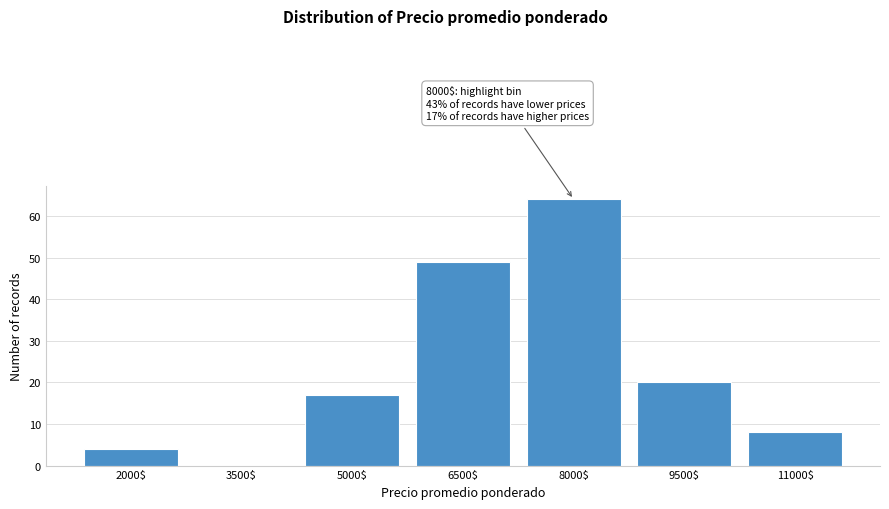

What is the approximate value at 2000$?

4